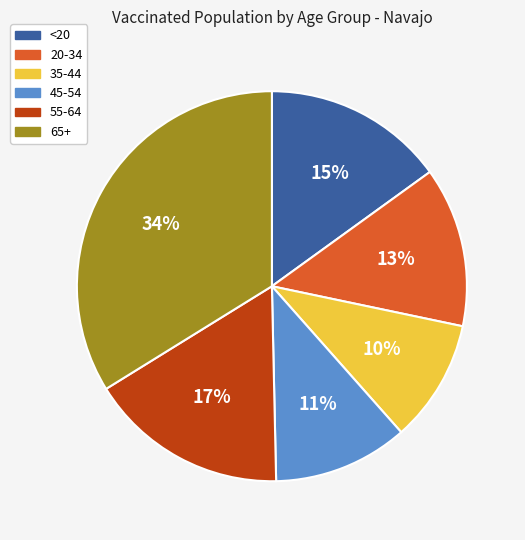

Rank the categories by value from highest to lowest.

65+, 55-64, <20, 20-34, 45-54, 35-44